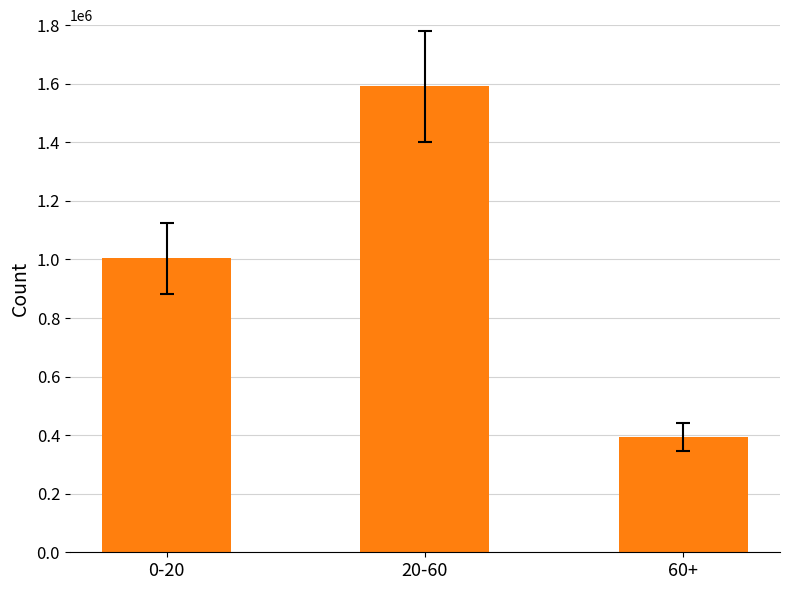

What is the approximate value at 20-60, to the nearest 50?

1590850